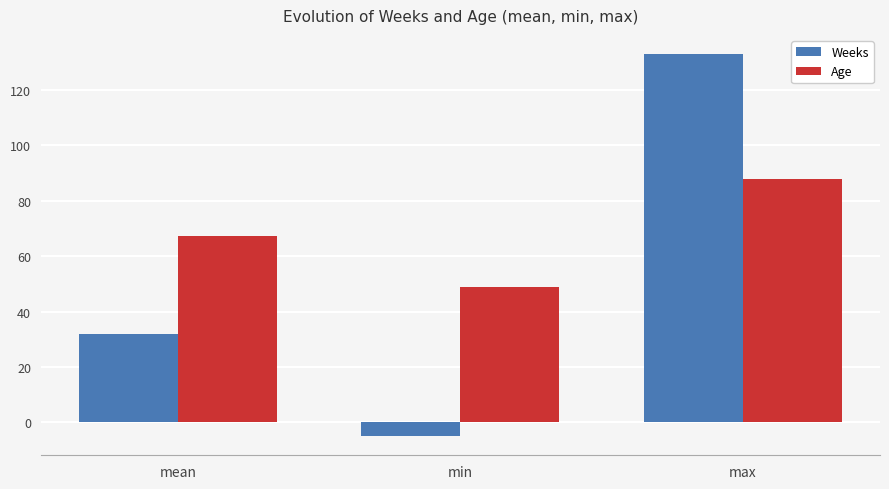

Rank the categories by Weeks value from highest to lowest.

max, mean, min